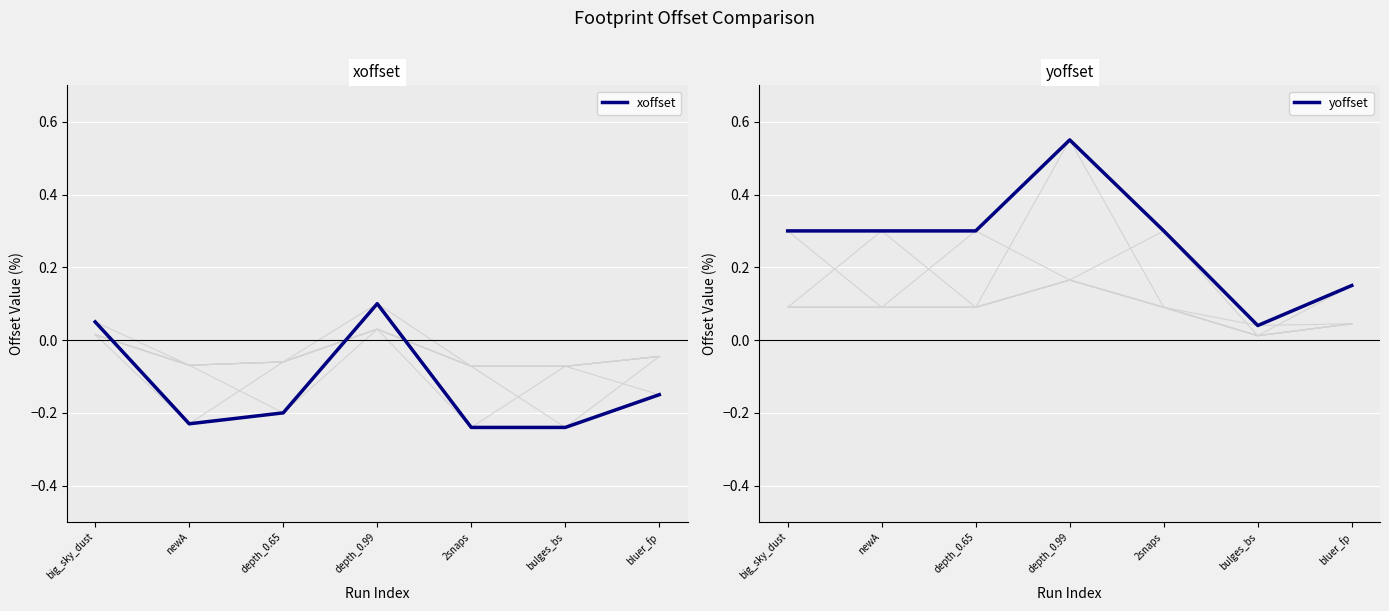

Between bulges_bs and bluer_fp, which series saw the biggest shift?

yoffset